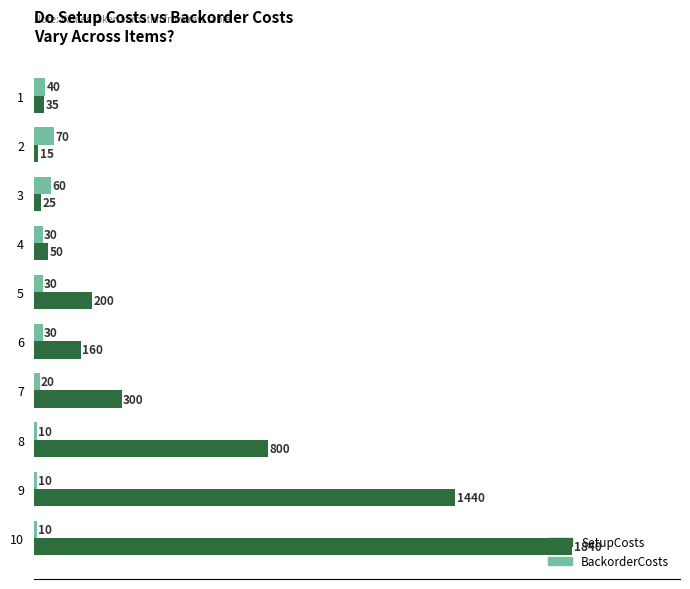

Is the value of BackorderCosts at 7 greater than the value of SetupCosts at 8?

No